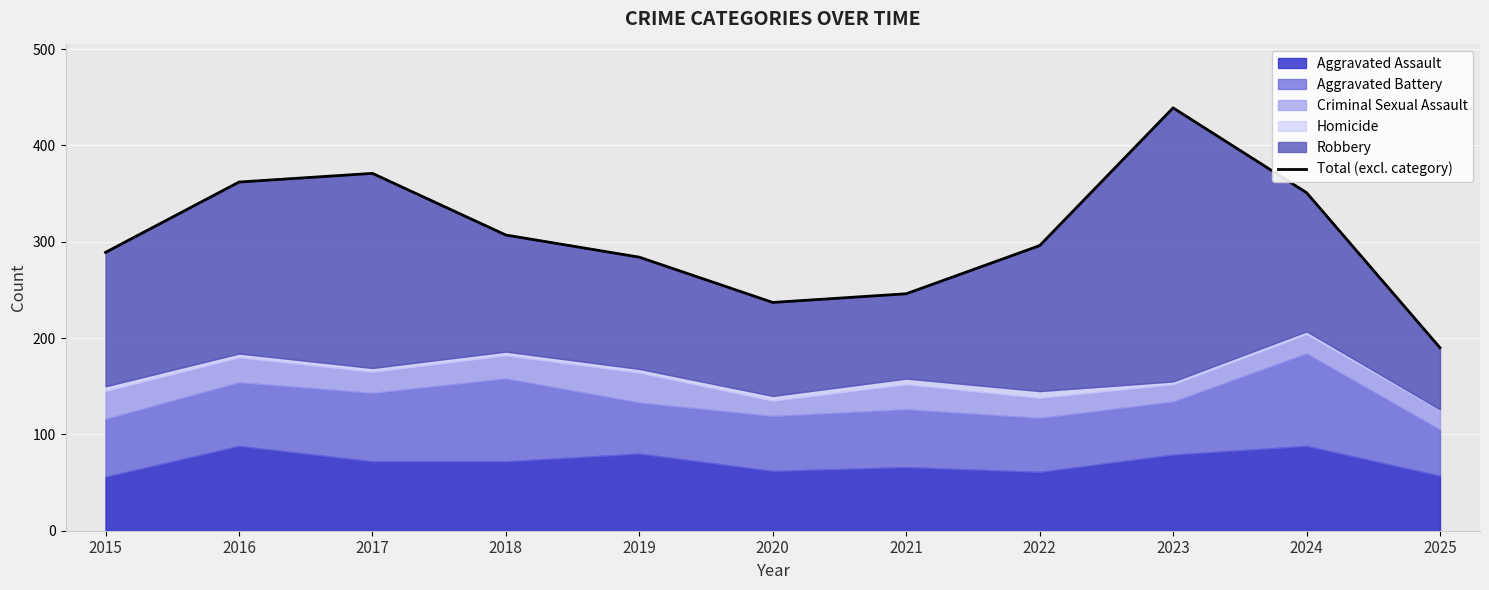

Where is the first local maximum?

2017